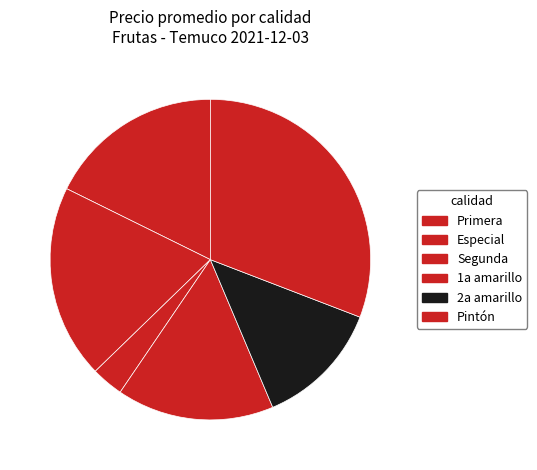

The Primera slice represents 16% of the pie. True or false?

False